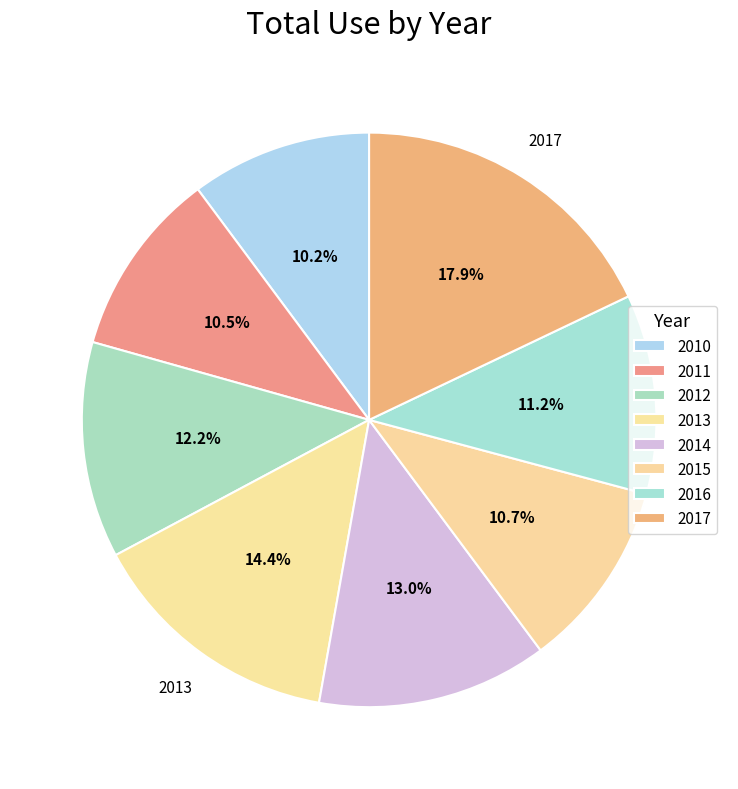

Count the number of slices in the pie.

8